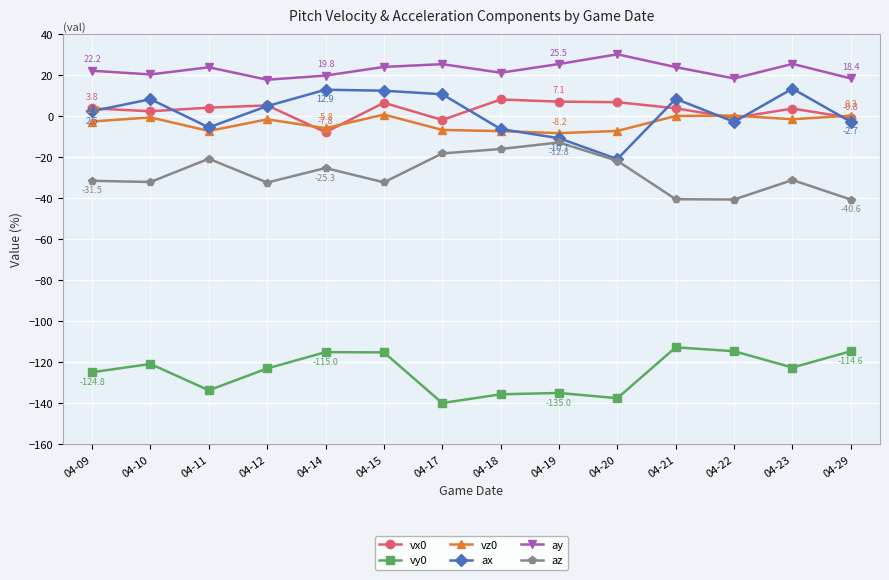

Is this an area chart (filled region under the line)?

No